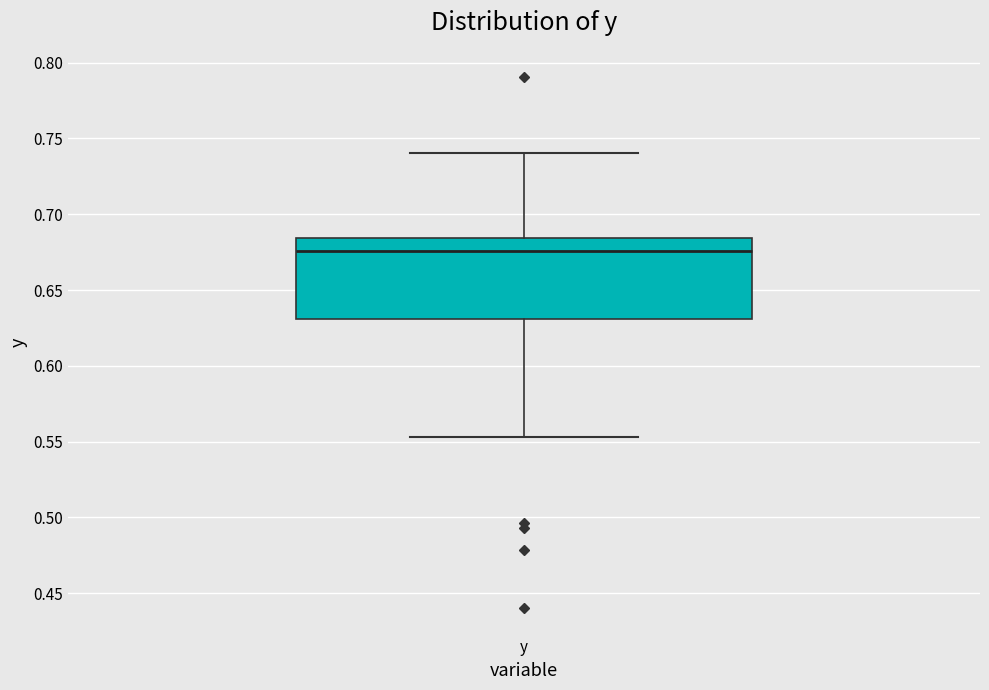

Read this box plot against the y-axis: the position of the median line, the range covered by the box, and the ends of both whiskers. The values are not printed on the chart, so give them approximately, as read against the axis.

median 0.675, box 0.630 to 0.685, whiskers 0.555 to 0.740